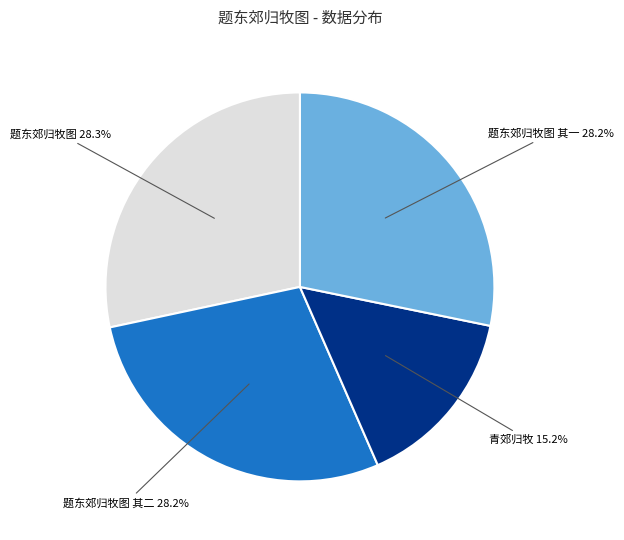

Is there any slice that represents more than half of the pie?

No